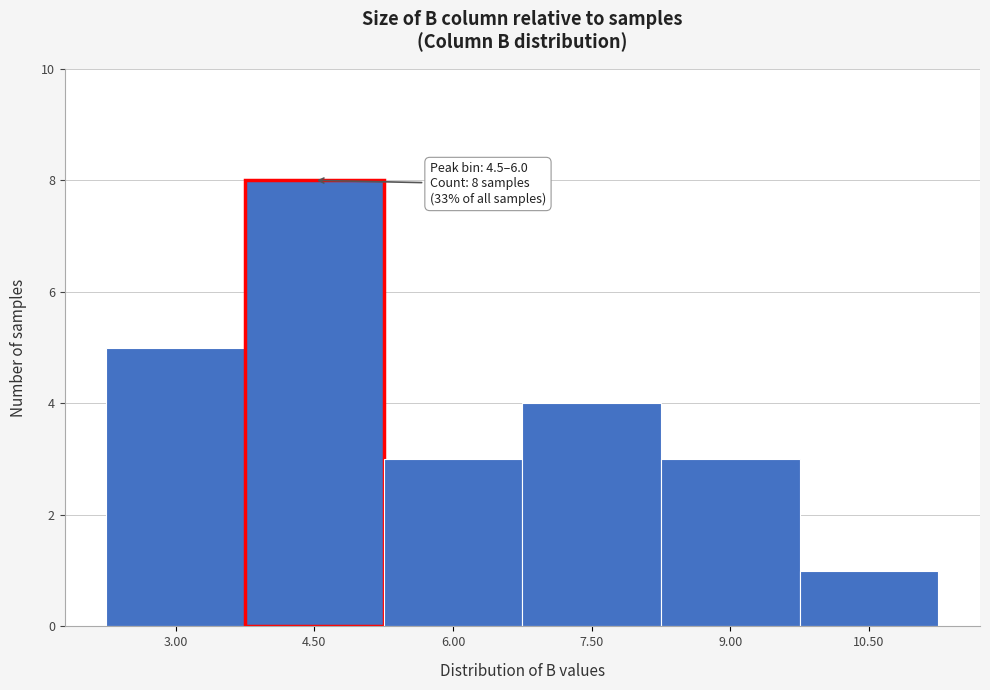

Reading left to right, transcribe all the data shown in this chart.

3.00=5	4.50=8	6.00=3	7.50=4	9.00=3	10.50=1